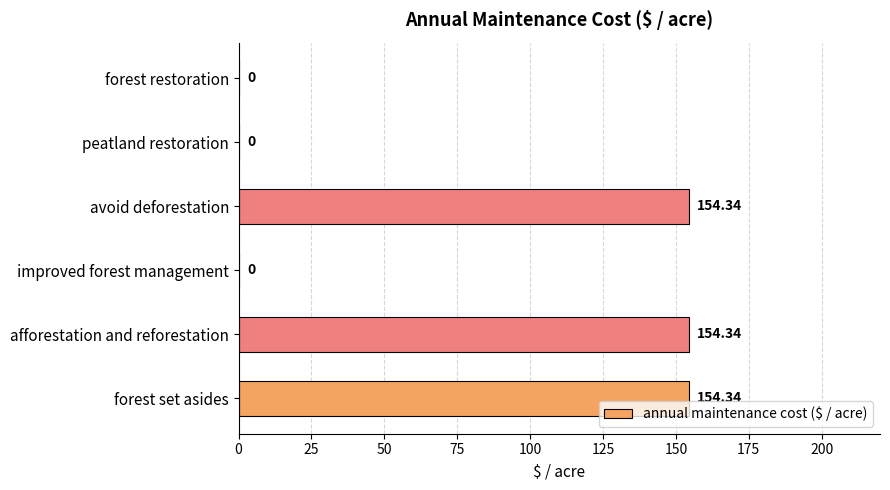

Between peatland restoration and afforestation and reforestation, which is larger?

afforestation and reforestation